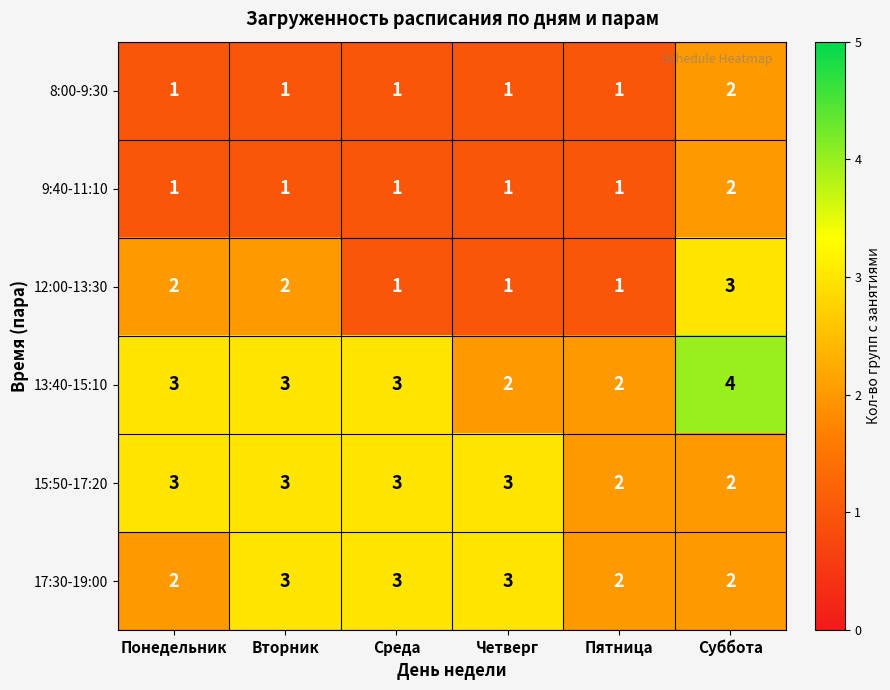

What is the sum of all 17:30-19:00 values?

15